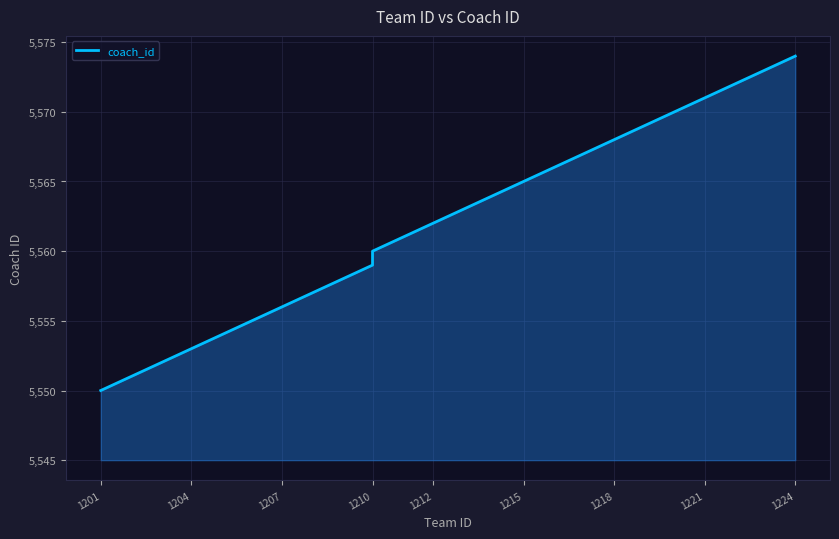

How many distinct data groups are displayed?

1